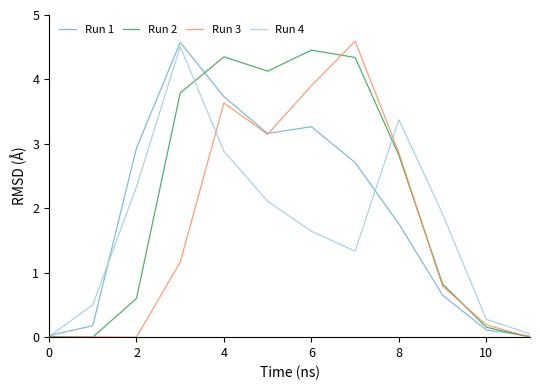

Does the chart display data point markers on the line(s)?

No